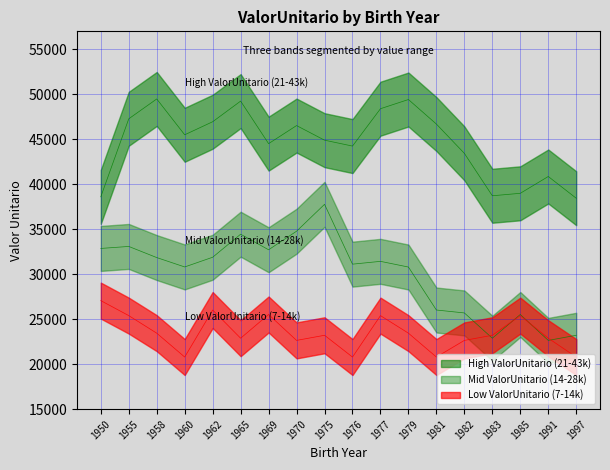

At which category does High ValorUnitario (21-43k) reach its first local valley?

1960